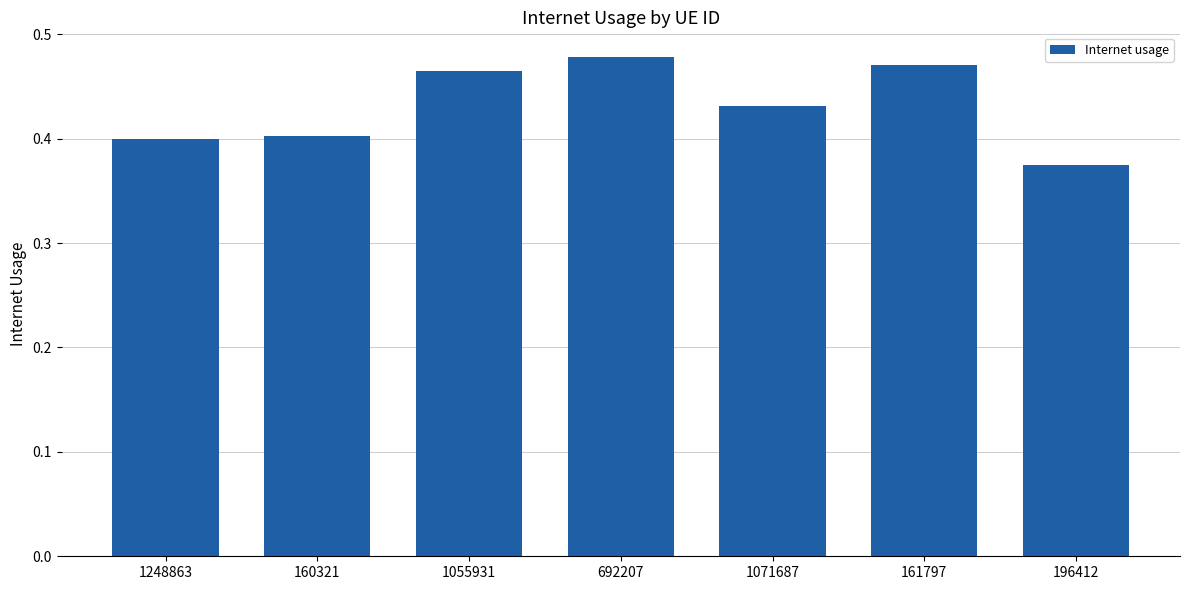

Which has a higher value, 1055931 or 160321?

1055931